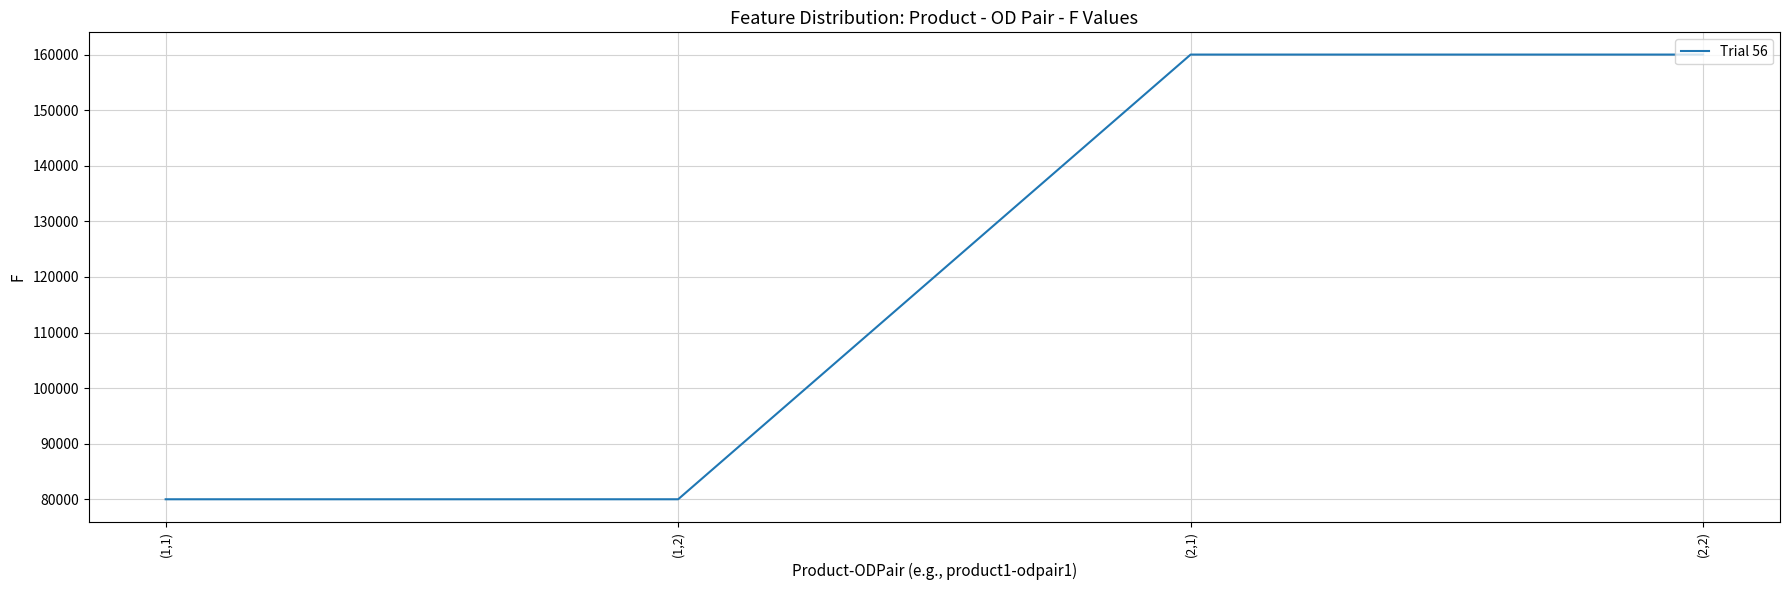

The value at (1,2) is 26147. True or false?

False